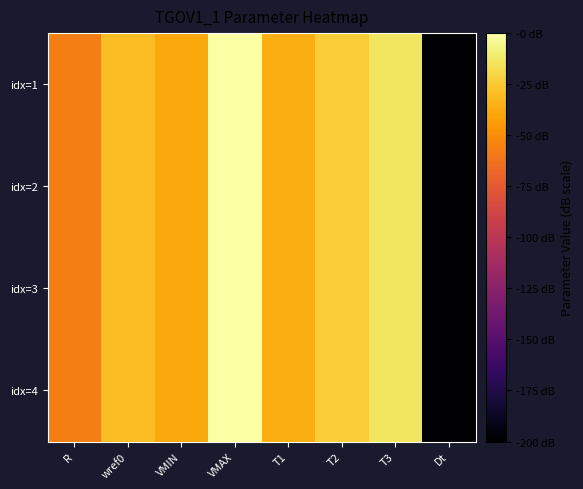

Between T1 and VMAX, which is larger?

VMAX